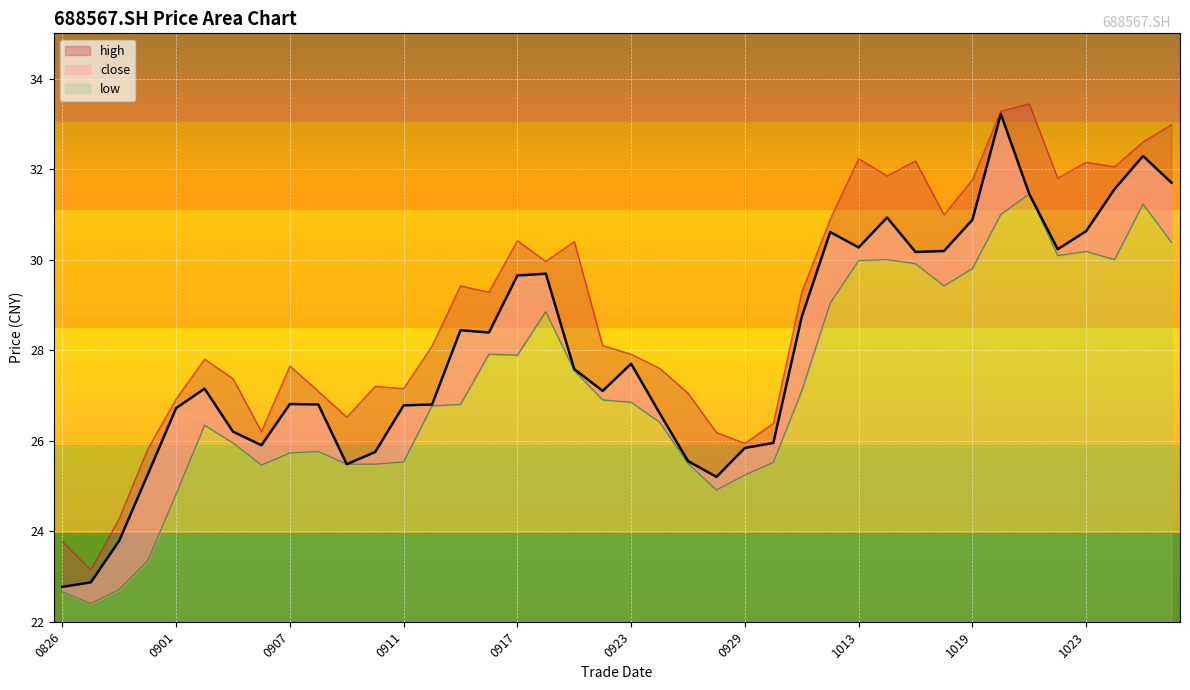

What is the difference between the low values at 20200908 and 20201028?

4.6